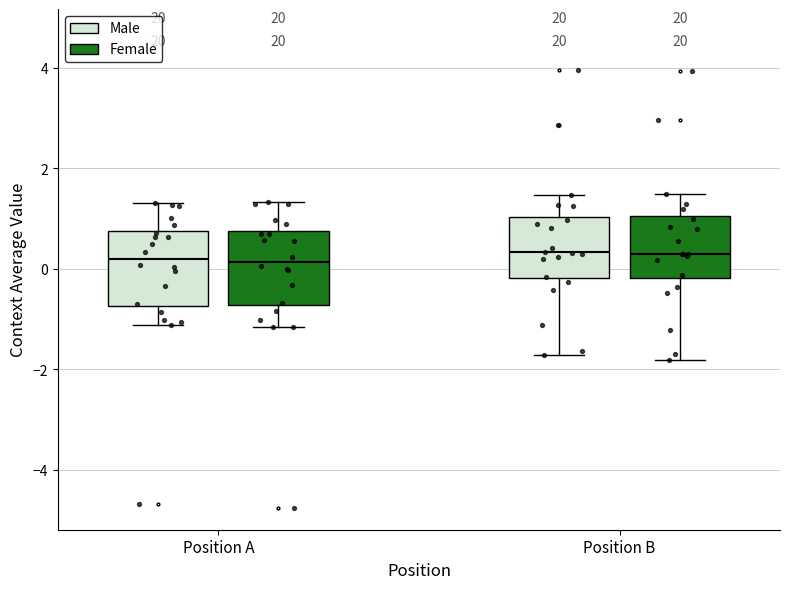

Reading left to right, read every box against the y-axis: the position of its median line, the range the box covers, and the ends of its whiskers. The values are not printed on the chart, so give them approximately, as read against the axis.

Position A (Male): median 0.2, box -0.8 to 0.8, whiskers -1.2 to 1.4
Position A (Female): median 0.2, box -0.8 to 0.8, whiskers -1.2 to 1.4
Position B (Male): median 0.4, box -0.2 to 1.0, whiskers -1.8 to 1.4
Position B (Female): median 0.2, box -0.2 to 1.0, whiskers -1.8 to 1.4